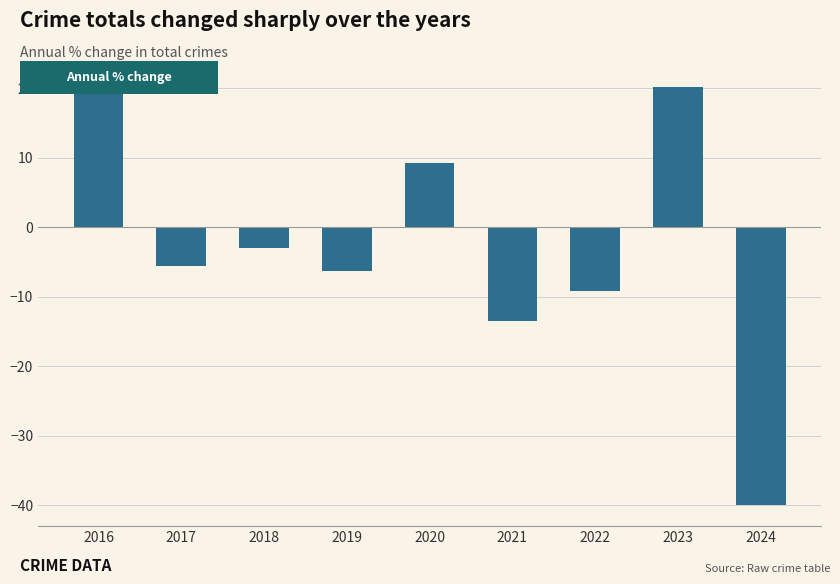

What is the difference between the second highest and second lowest values?

33.7